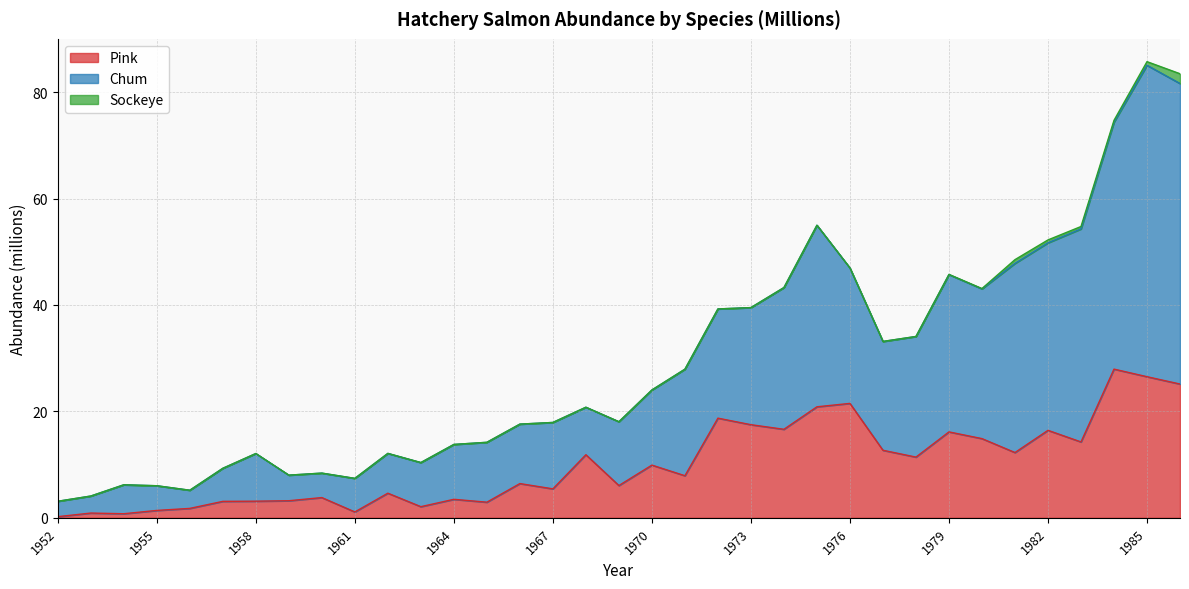

True or false: Pink has a value of 2.1 at 1963.

True